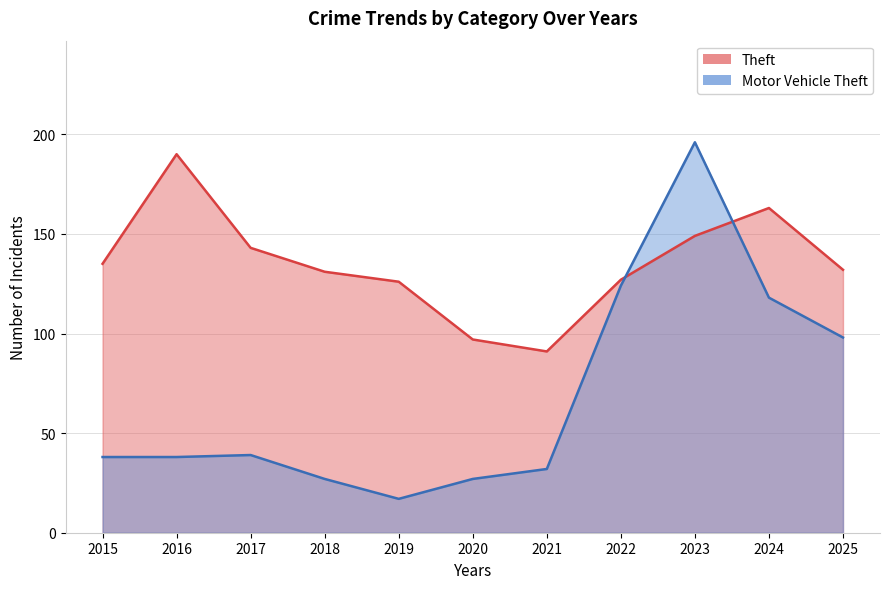

After their last crossing, which series has the higher values: Theft or Motor Vehicle Theft?

Theft